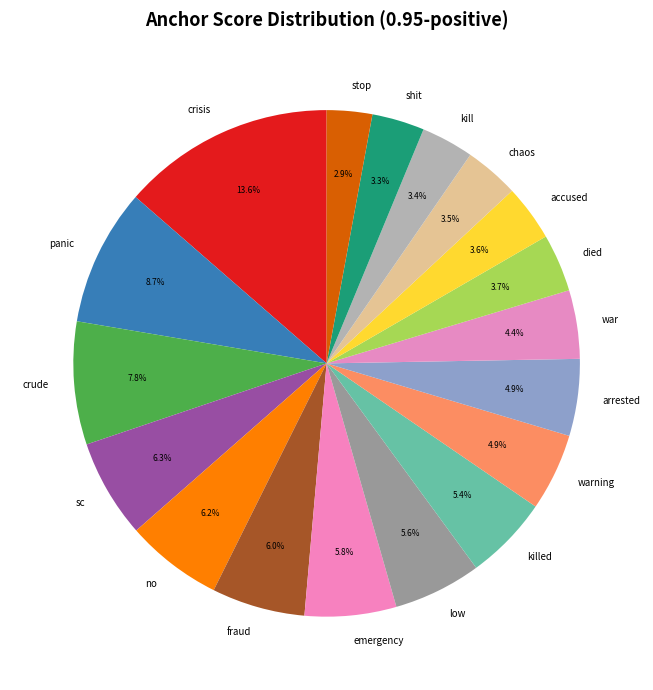

To the nearest percent, what is the difference between the arrested and sc slice percentages?

1%